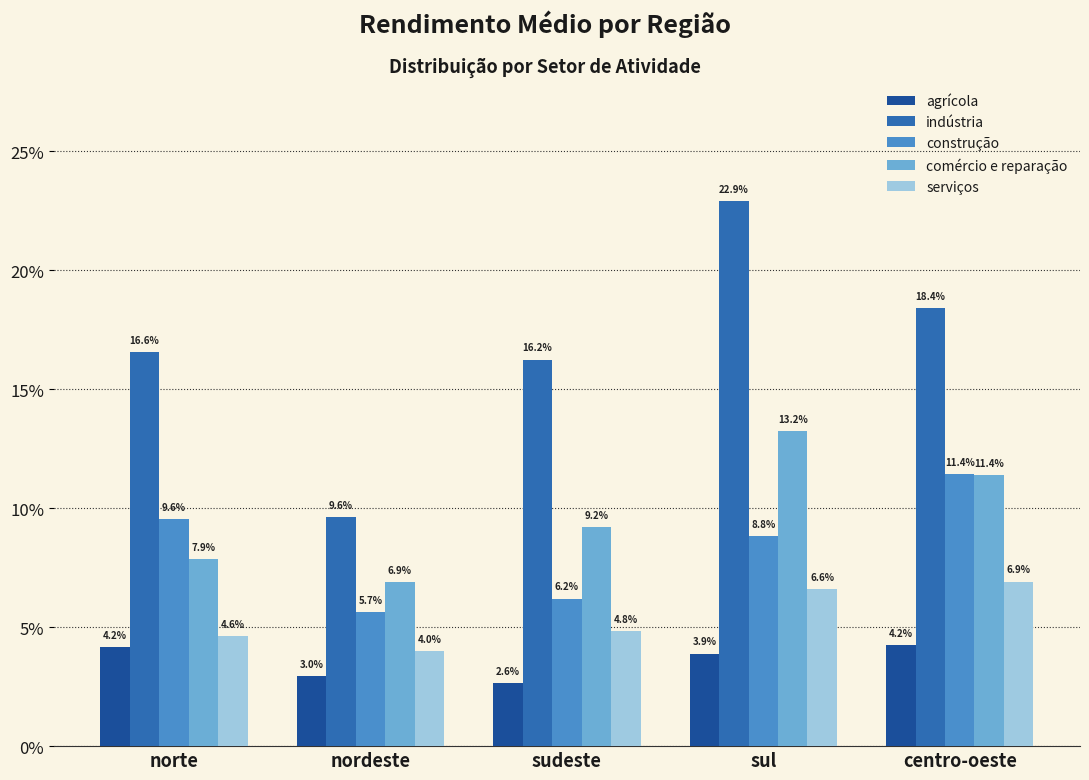

How many distinct data groups are displayed?

5